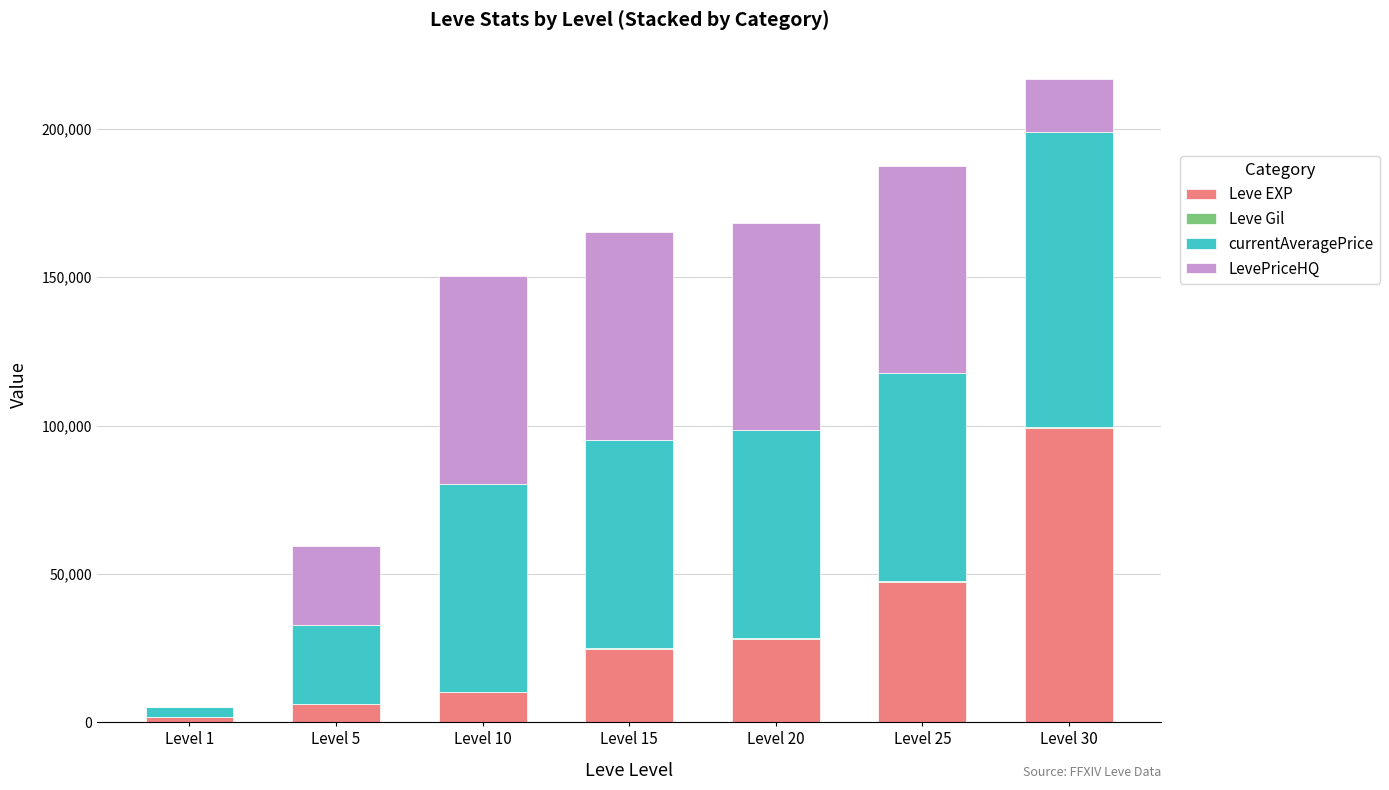

At which category is the sum across all series the highest?

Level 30